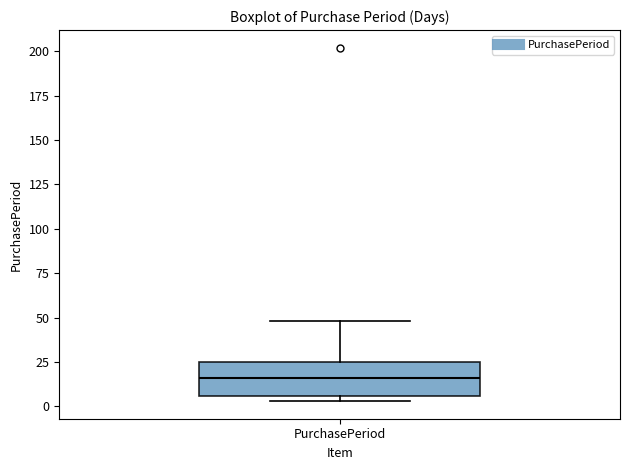

Transcribe this box plot: give where the median line is, the range the box spans, and where the two whiskers end, as read against the y-axis. The values are not printed on the chart, so give them approximately, as read against the axis.

median 15, box 5 to 25, whiskers 5 (just below the box's lower edge) to 50